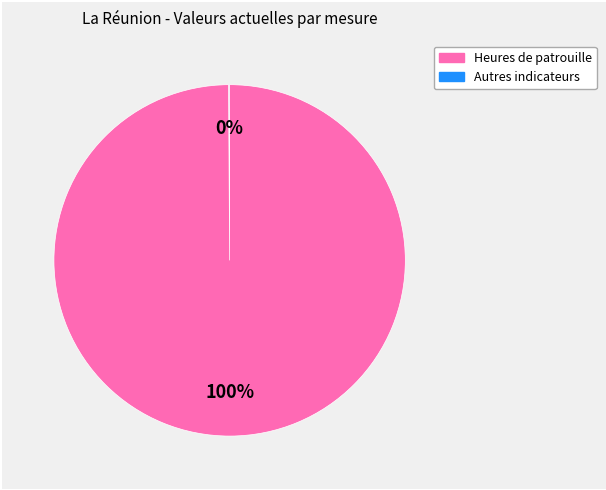

Does any single category account for the majority?

Yes